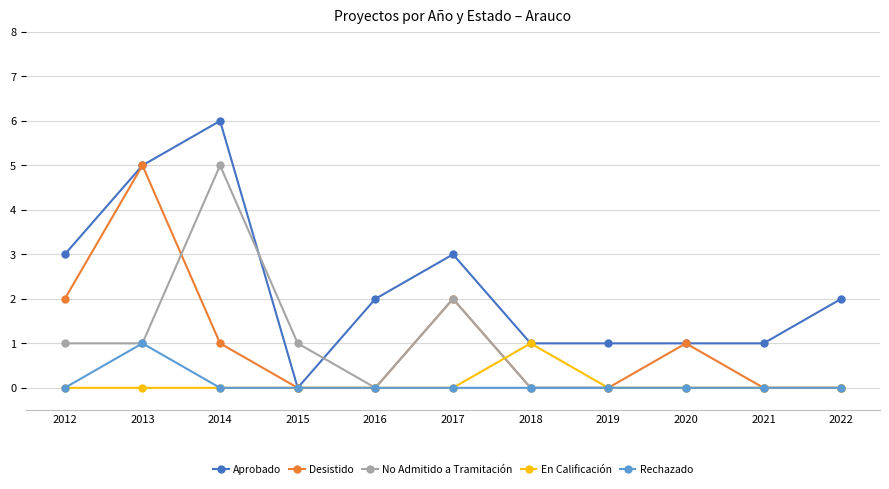

What is the sum of all Desistido values?

11